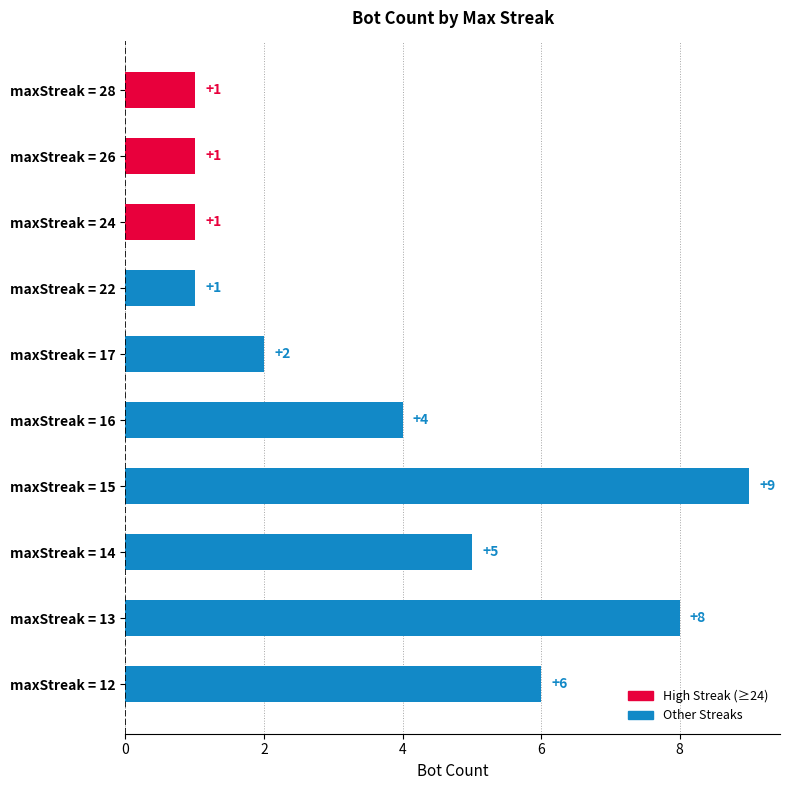

The value at maxStreak = 22 is 1. True or false?

True